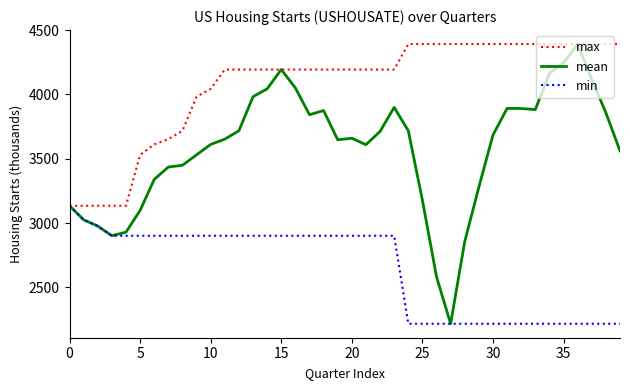

Which series has the widest spread of values?

mean